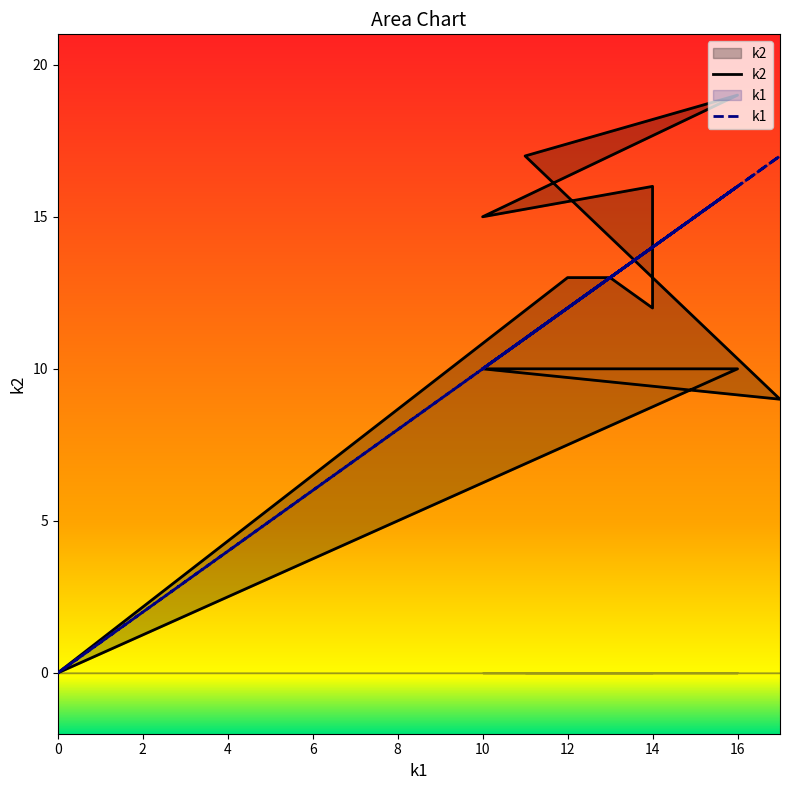

How many positive values does the k2 series have?

10